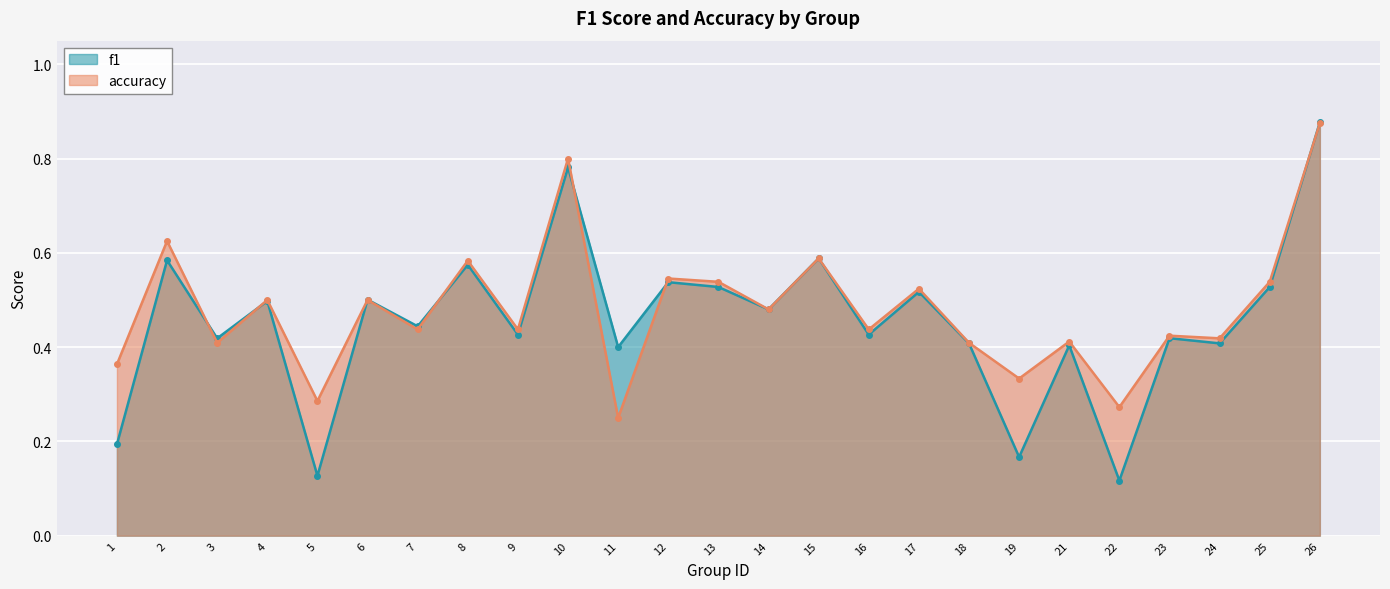

The f1 series shows 0.8 at 12. True or false?

False